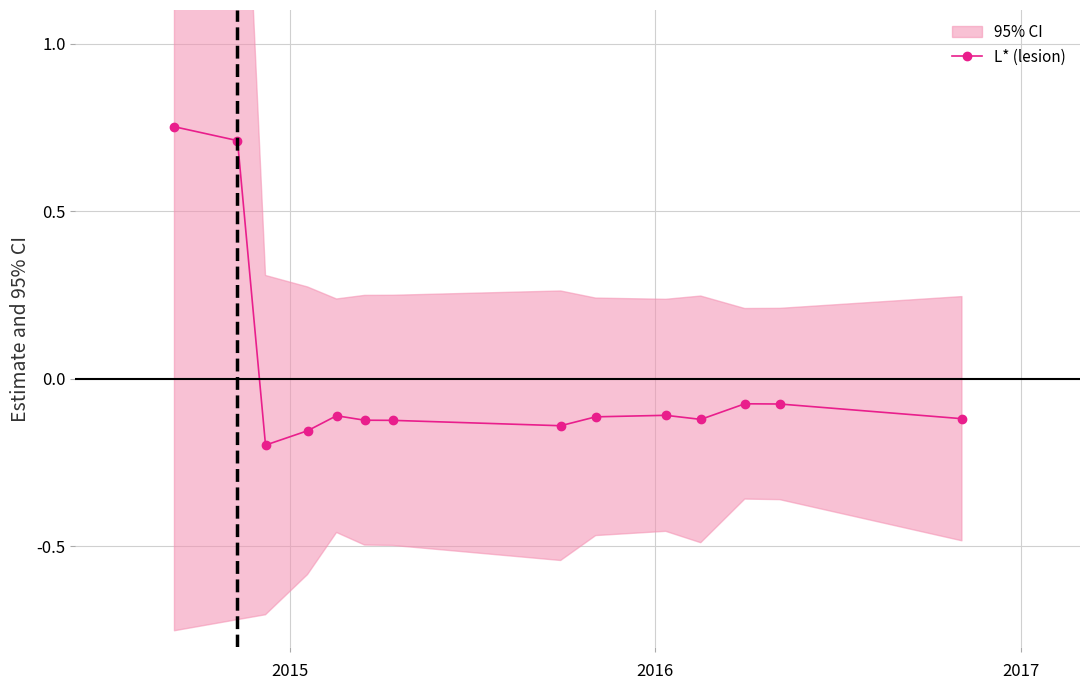

Reading left to right, list all the values displayed in this chart.

0.8	0.7	-0.2	-0.2	-0.1	-0.1	-0.1	-0.1	-0.1	-0.1	-0.1	-0.1	-0.1	-0.1